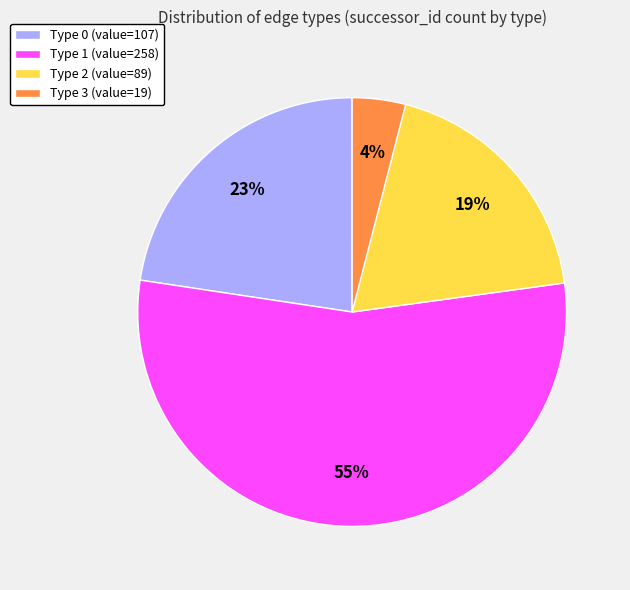

Is it true that Type 1 is 61% of the pie?

False